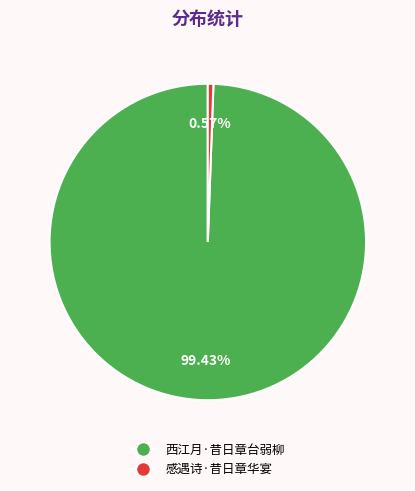

Do 西江月·昔日章台弱柳 and 感遇诗·昔日章华宴 together represent more than half of the pie?

Yes